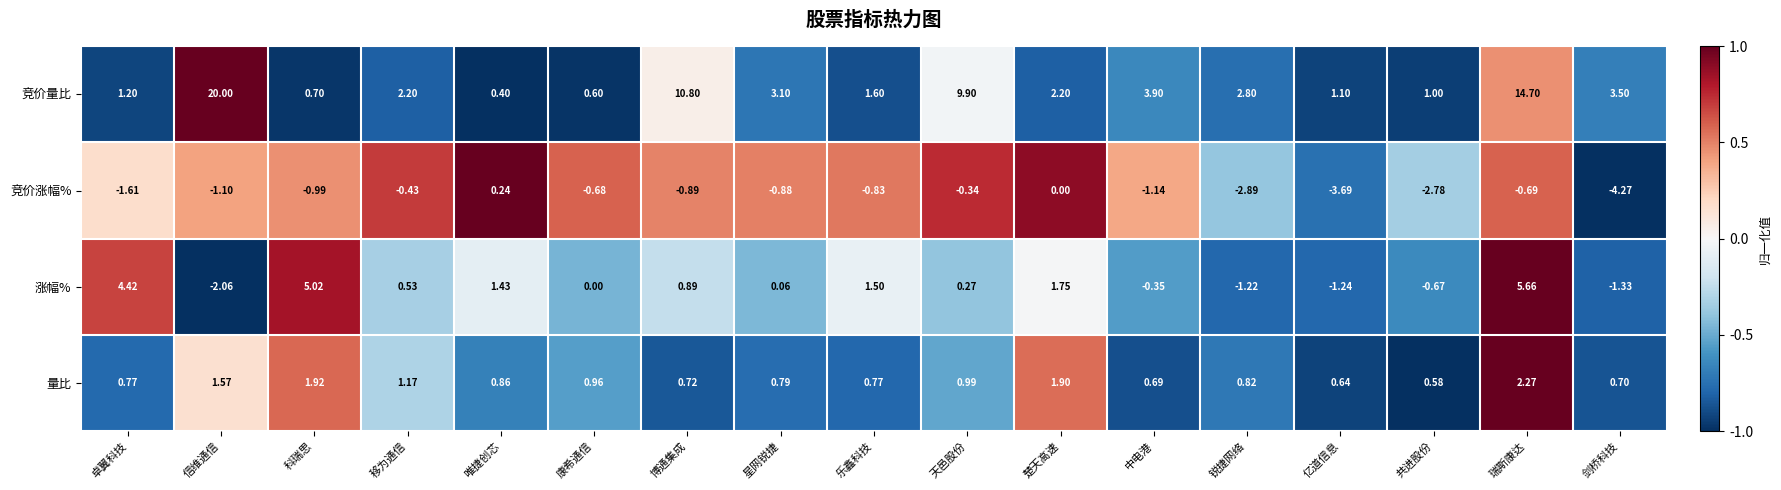

What is the spread (max minus min) of values at 共进股份?

3.8